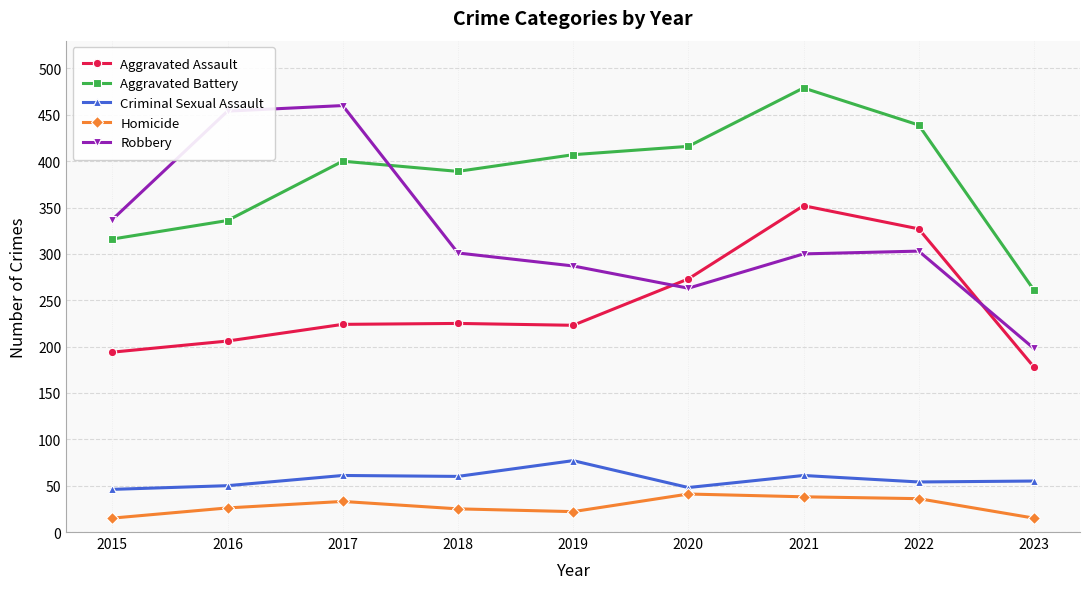

What is the approximate value of Criminal Sexual Assault at 2020?

48